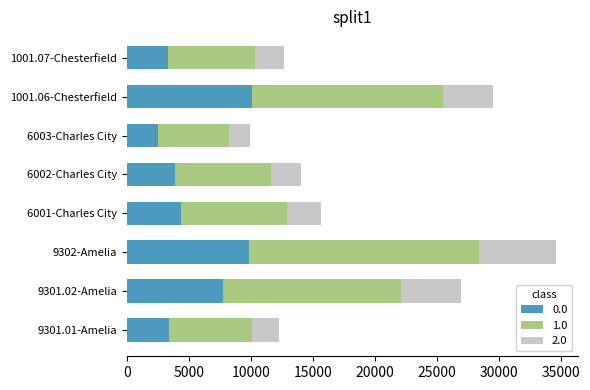

What is the highest value of the 0.0 series?

10110